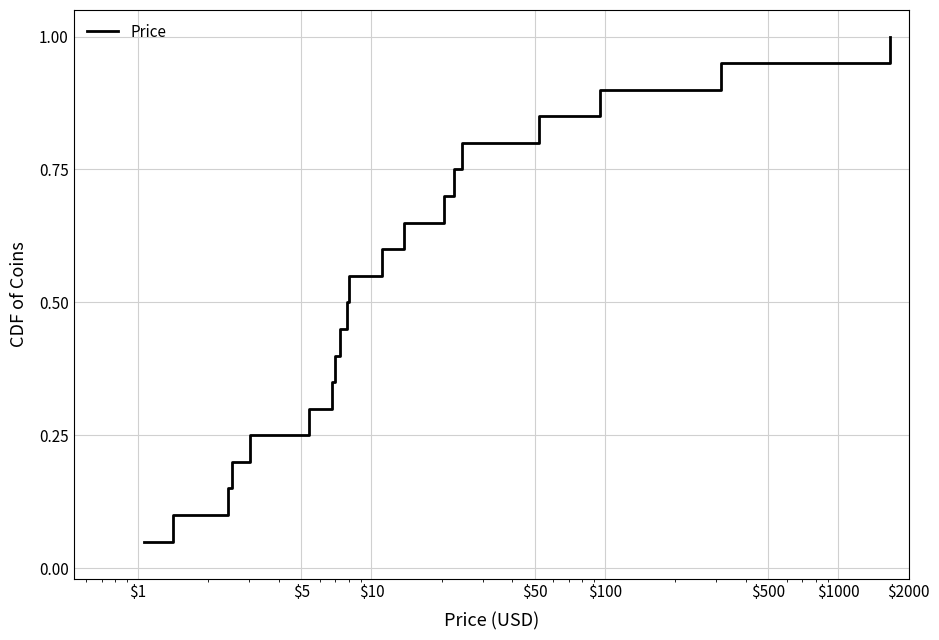

What is the maximum value shown in the chart?

1.0